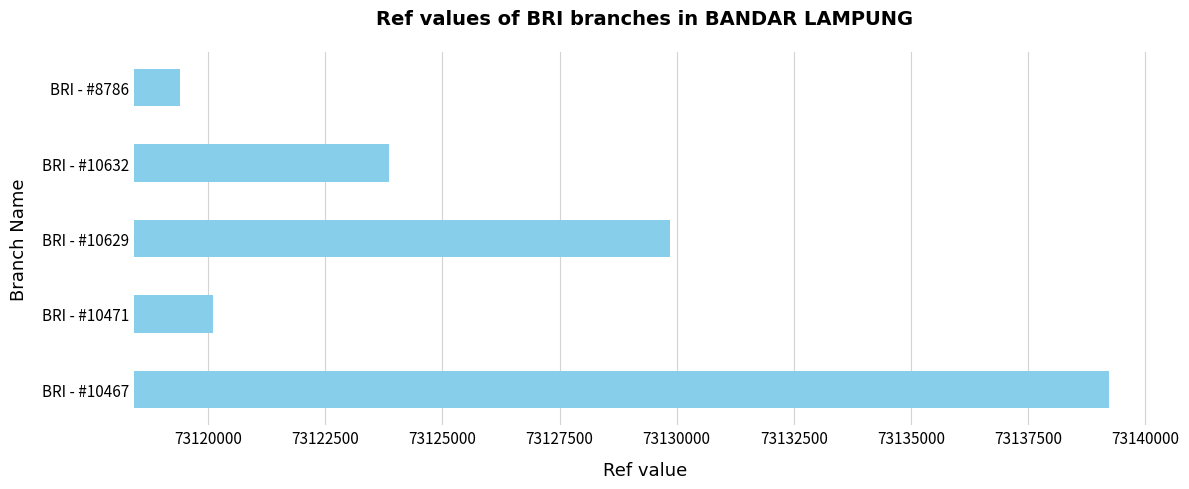

What is the change in value from BRI - #10471 to BRI - #10632?

+3754